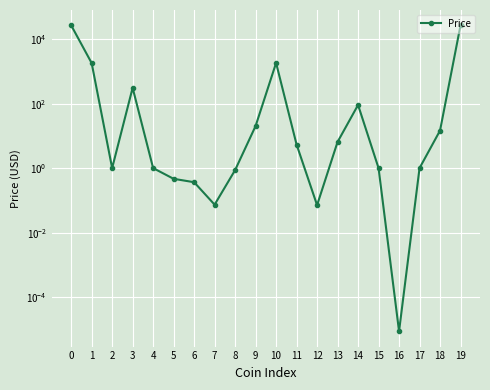

Rank the categories by value from lowest to highest.

16, 12, 7, 6, 5, 8, 2, 4, 17, 15, 11, 13, 18, 9, 14, 3, 1, 10, 0, 19